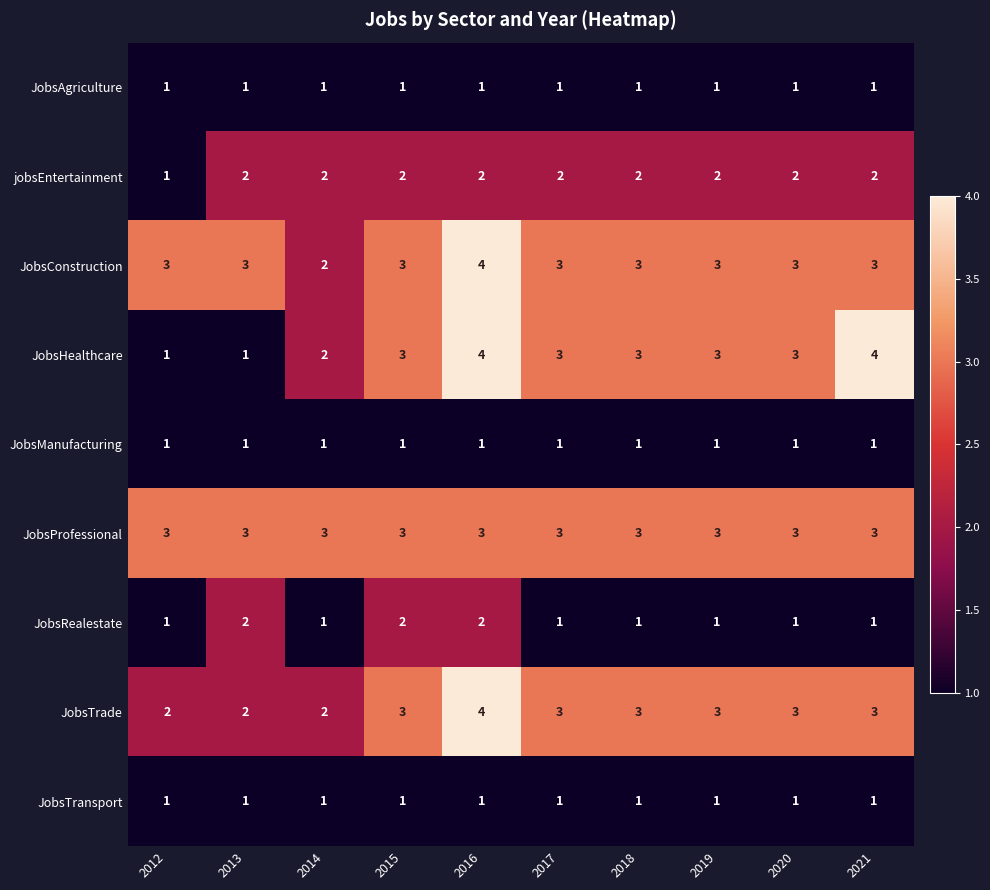

Is the value of jobsEntertainment at 2021 greater than the value of JobsAgriculture at 2021?

Yes